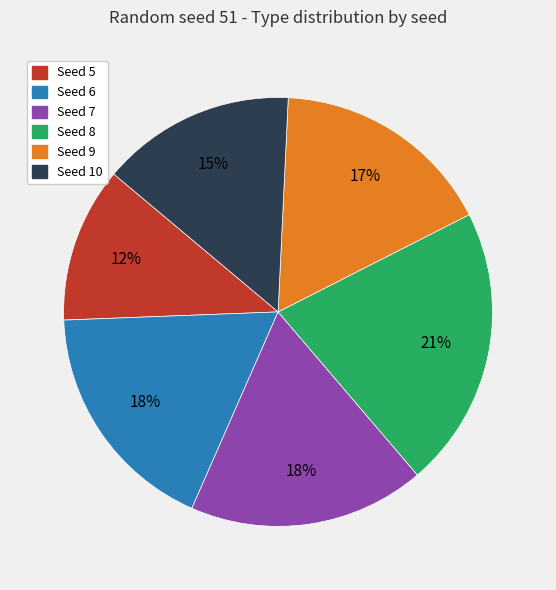

To the nearest percent, what is the average slice percentage?

17%